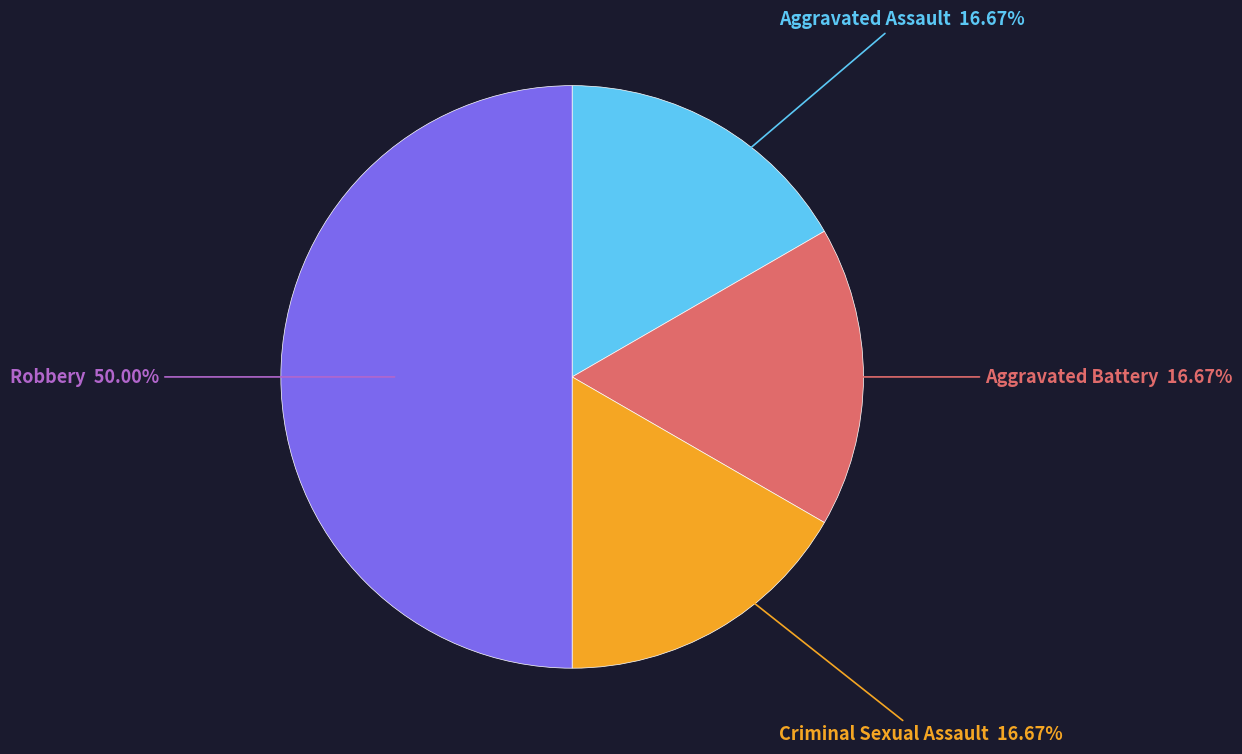

What is the largest slice in the pie chart?

Robbery